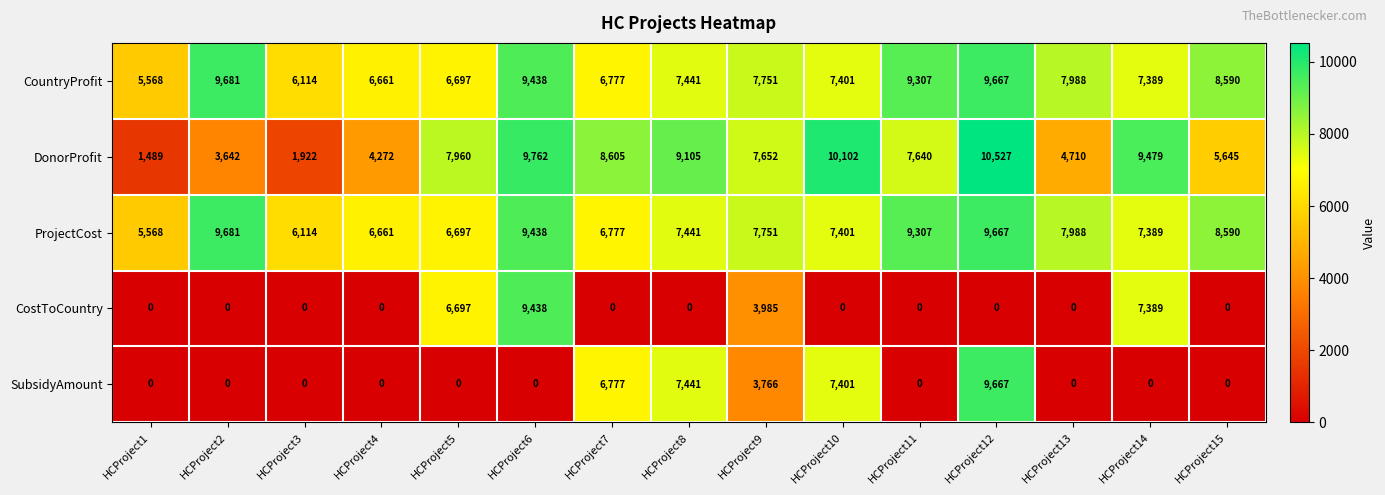

List the labels in order of DonorProfit value, largest first.

HCProject12, HCProject10, HCProject6, HCProject14, HCProject8, HCProject7, HCProject5, HCProject9, HCProject11, HCProject15, HCProject13, HCProject4, HCProject2, HCProject3, HCProject1